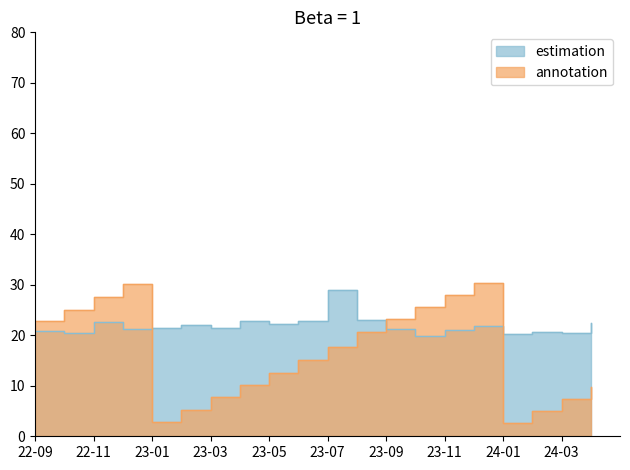

How many values in the estimation series are below 21?

6